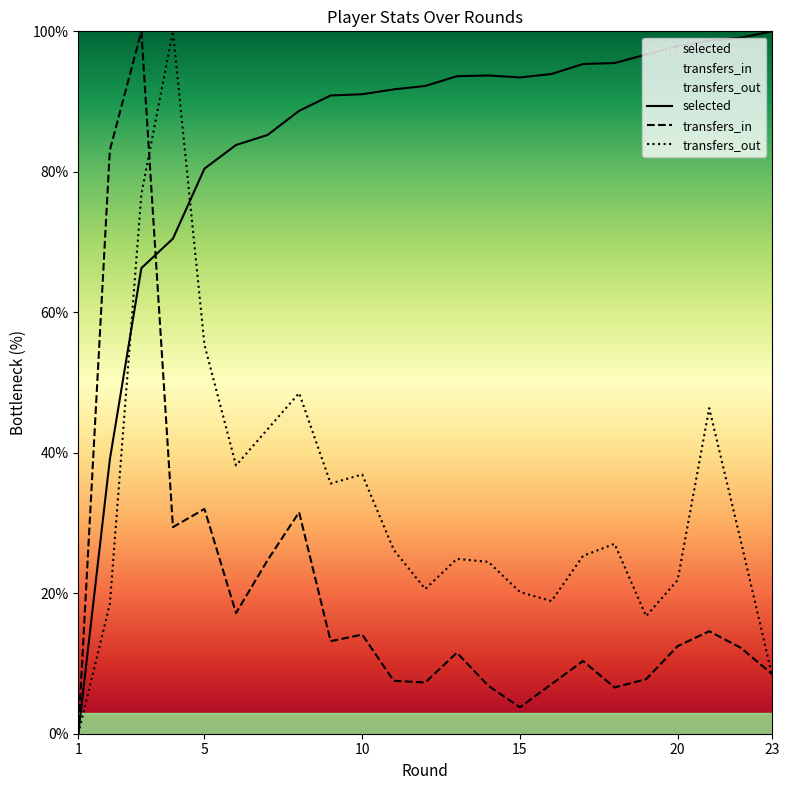

Rank the series by their maximum value, from highest to lowest.

selected, transfers_in, transfers_out